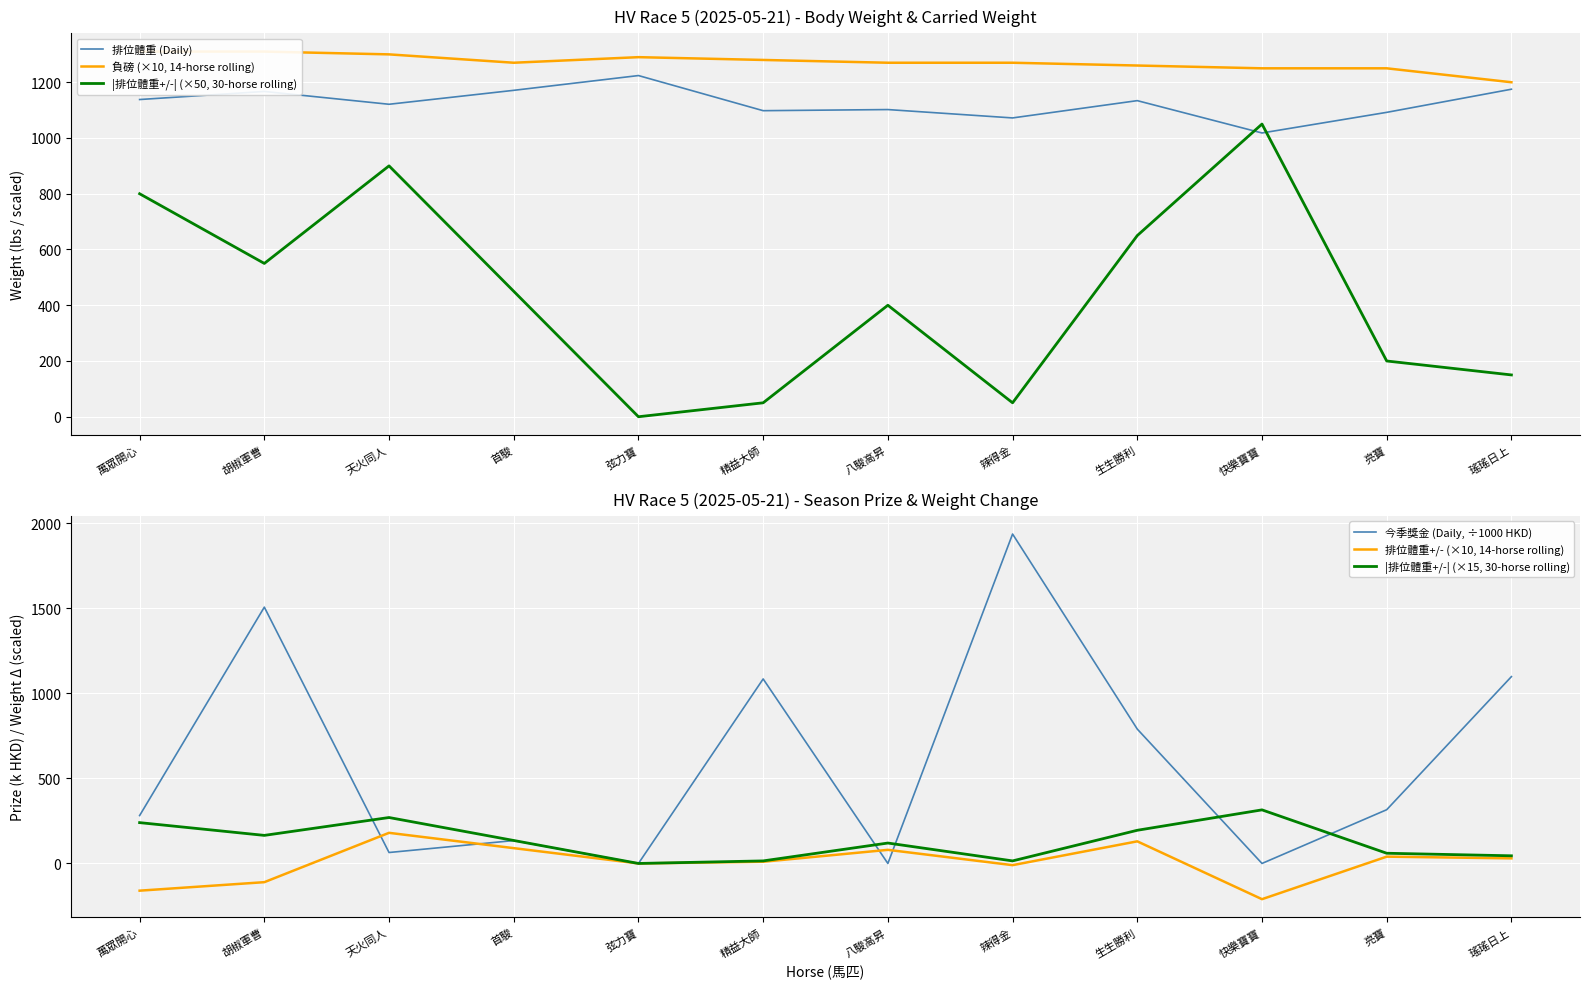

What is the spread (max minus min) of values at 弦力寶?

1290.0